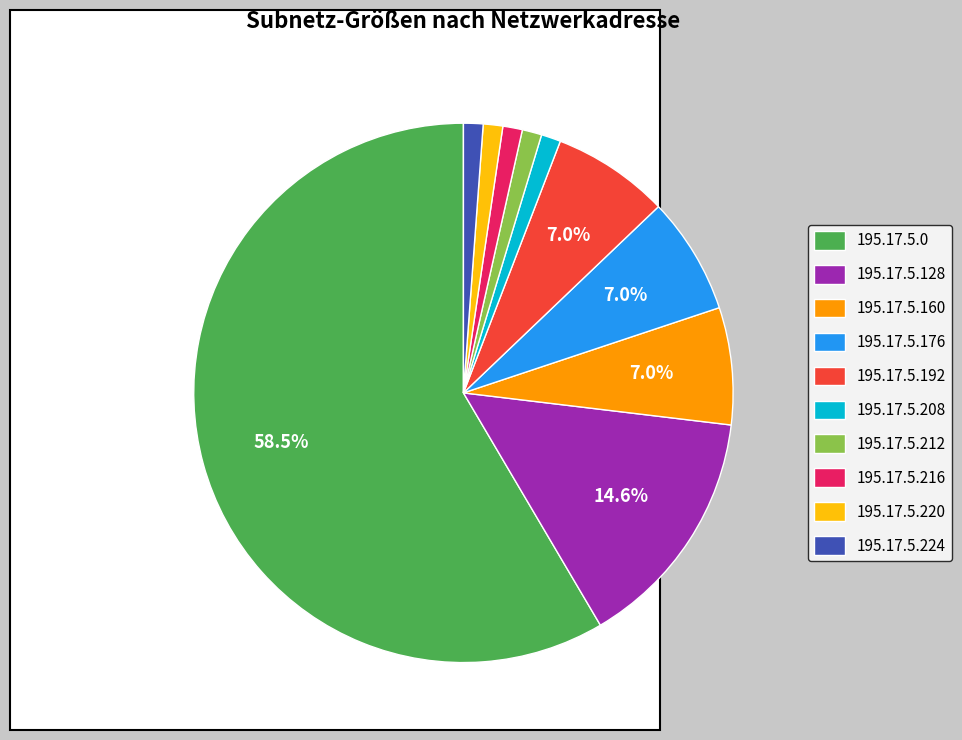

Combined, do 195.17.5.160 and 195.17.5.0 account for over 50%?

Yes